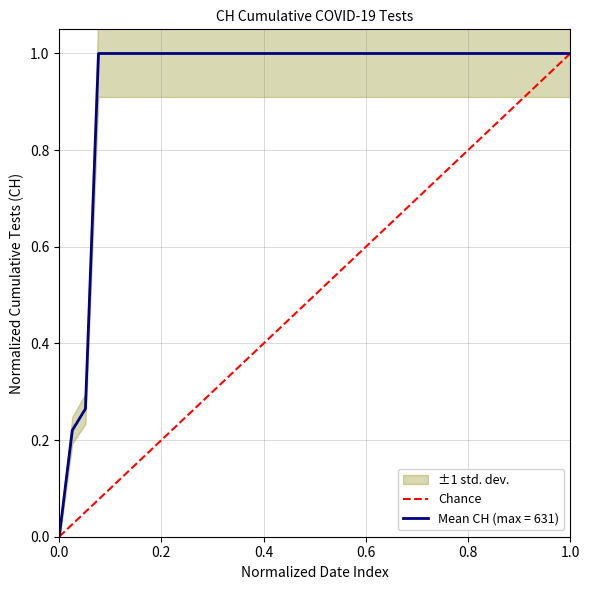

How many positive values are there?

1